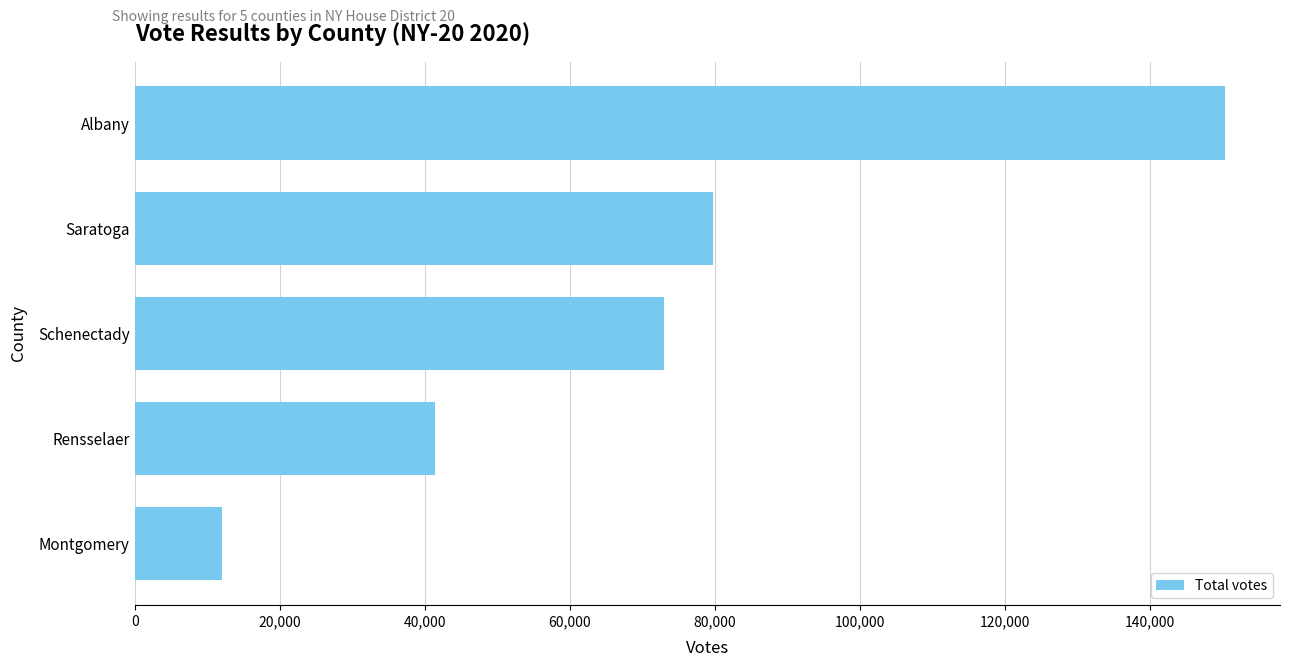

What is the change in value from Saratoga to Montgomery?

-67788